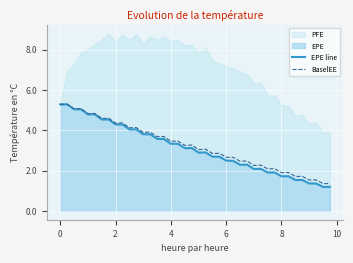

What is the difference between the maximum and minimum values in the BaselEE series?

3.9